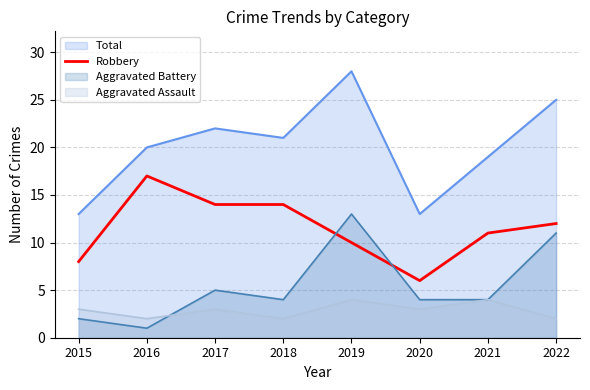

How many values exceed 12?

3